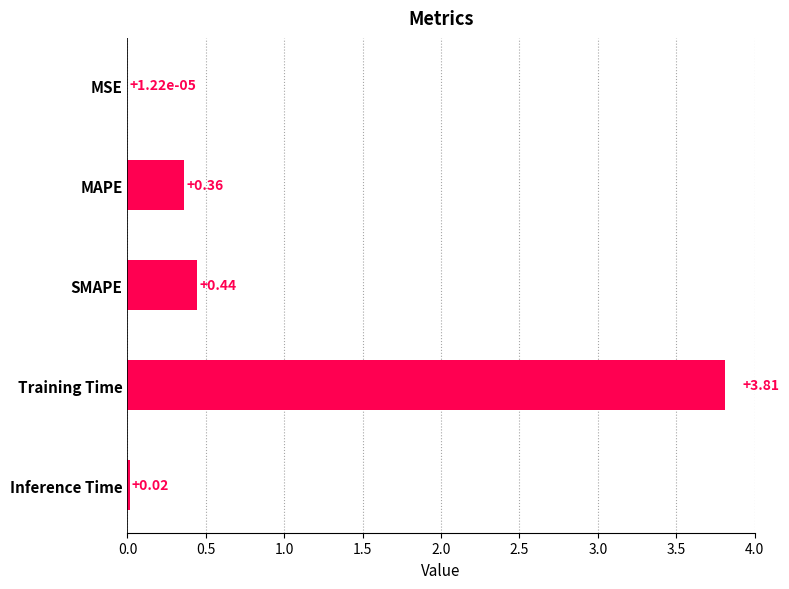

Which has a higher value, MSE or SMAPE?

SMAPE